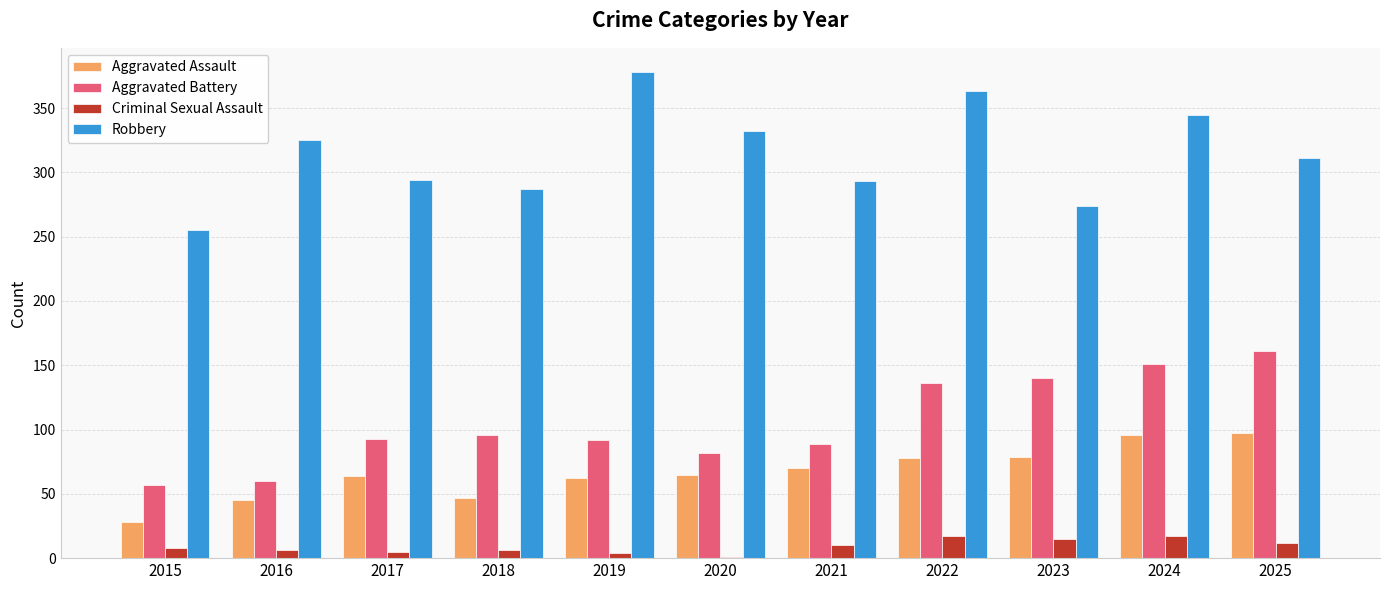

What is the approximate value of Aggravated Assault at 2025?

97